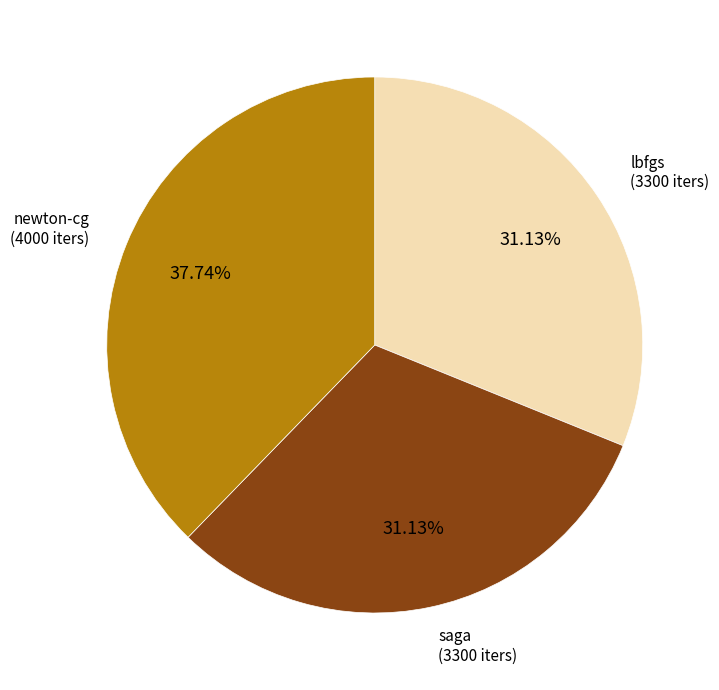

Is the sum of saga and lbfgs greater than half?

Yes